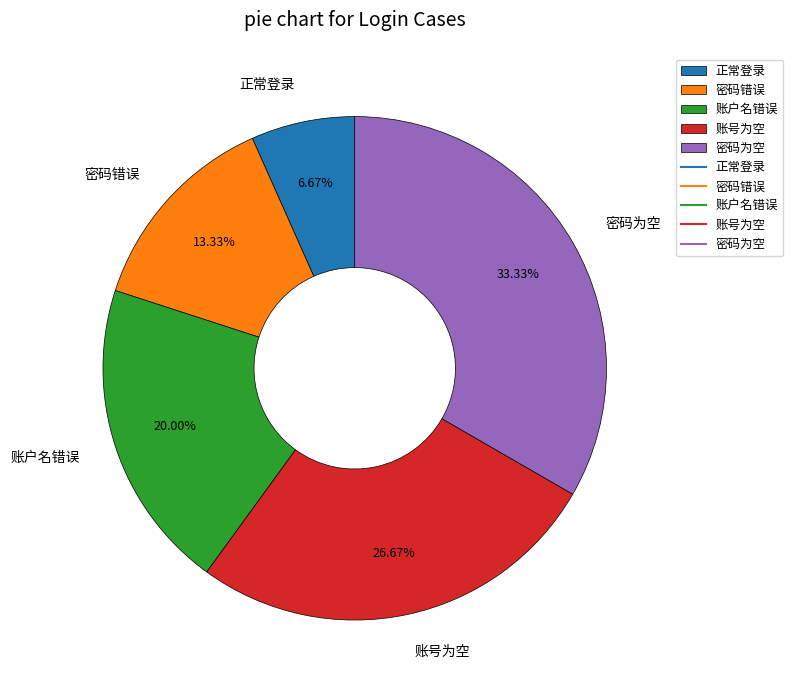

What is the total percentage of 账号为空 and 账户名错误?

46.7%